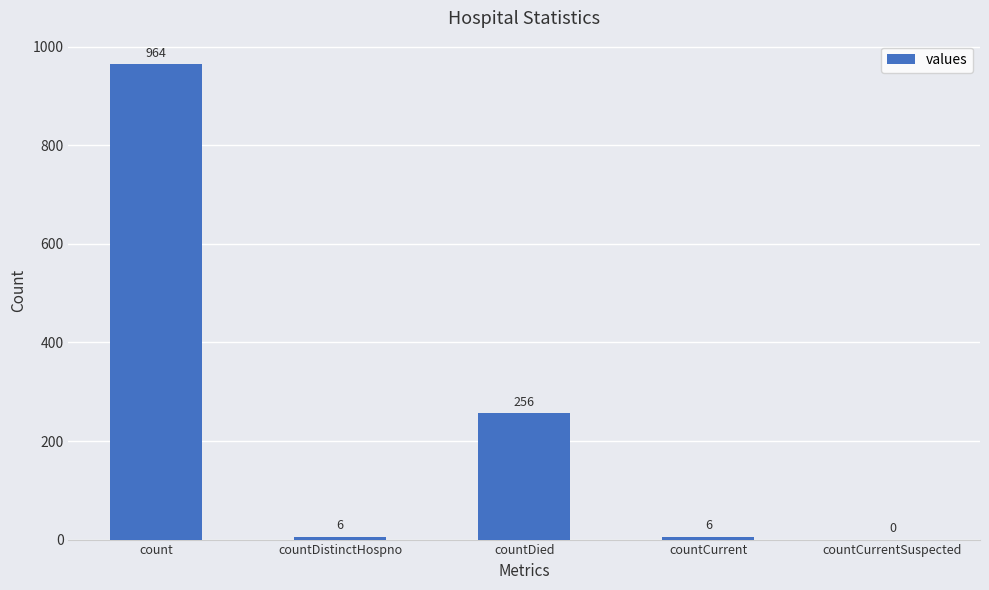

Where does the data first go above 6?

count